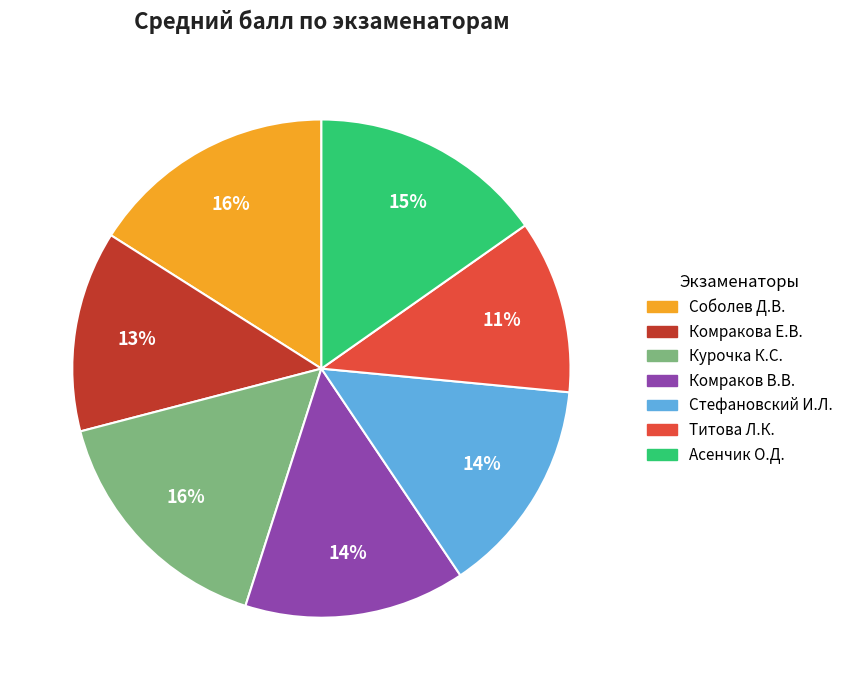

Does any single category account for the majority?

No